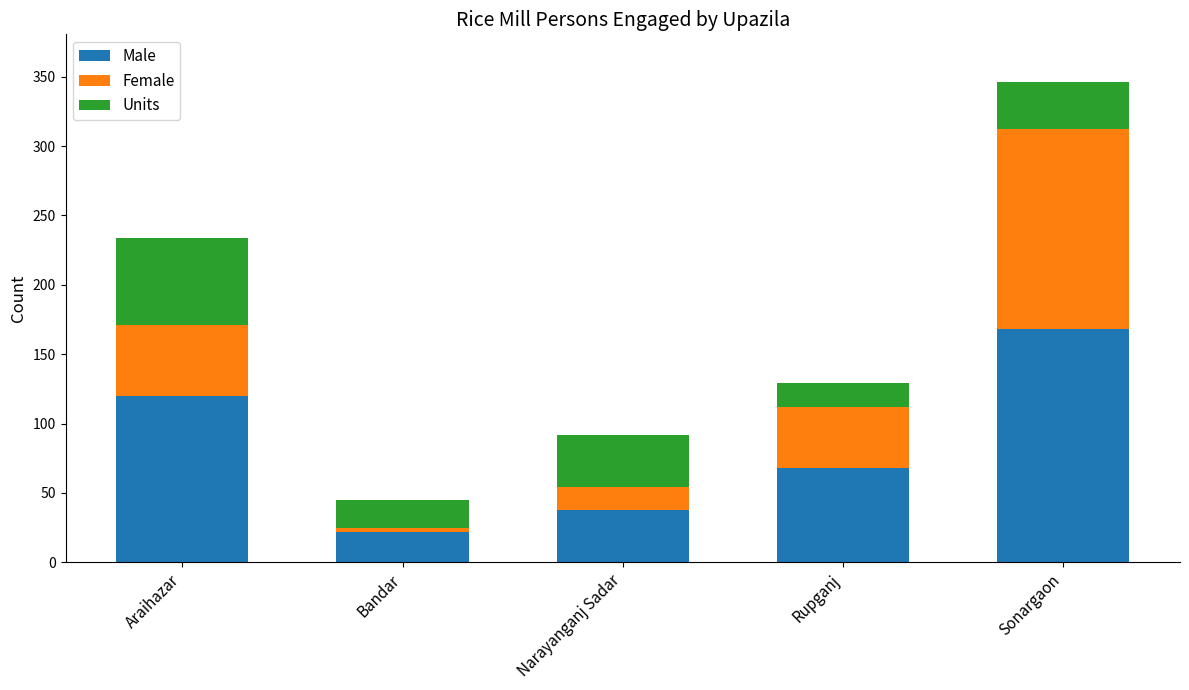

At which category is the sum across all series the highest?

Sonargaon